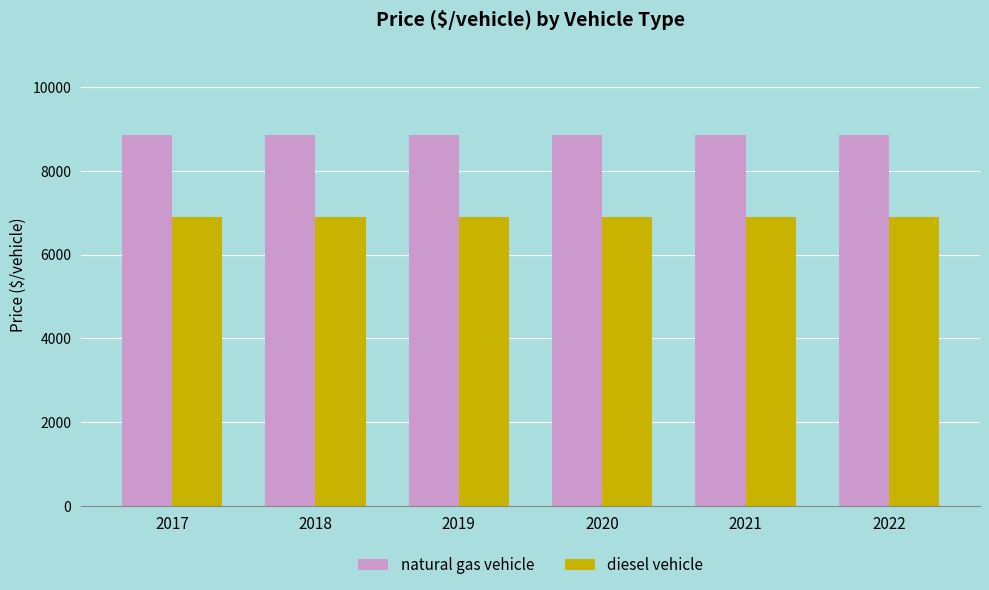

How many groups of bars are there?

6